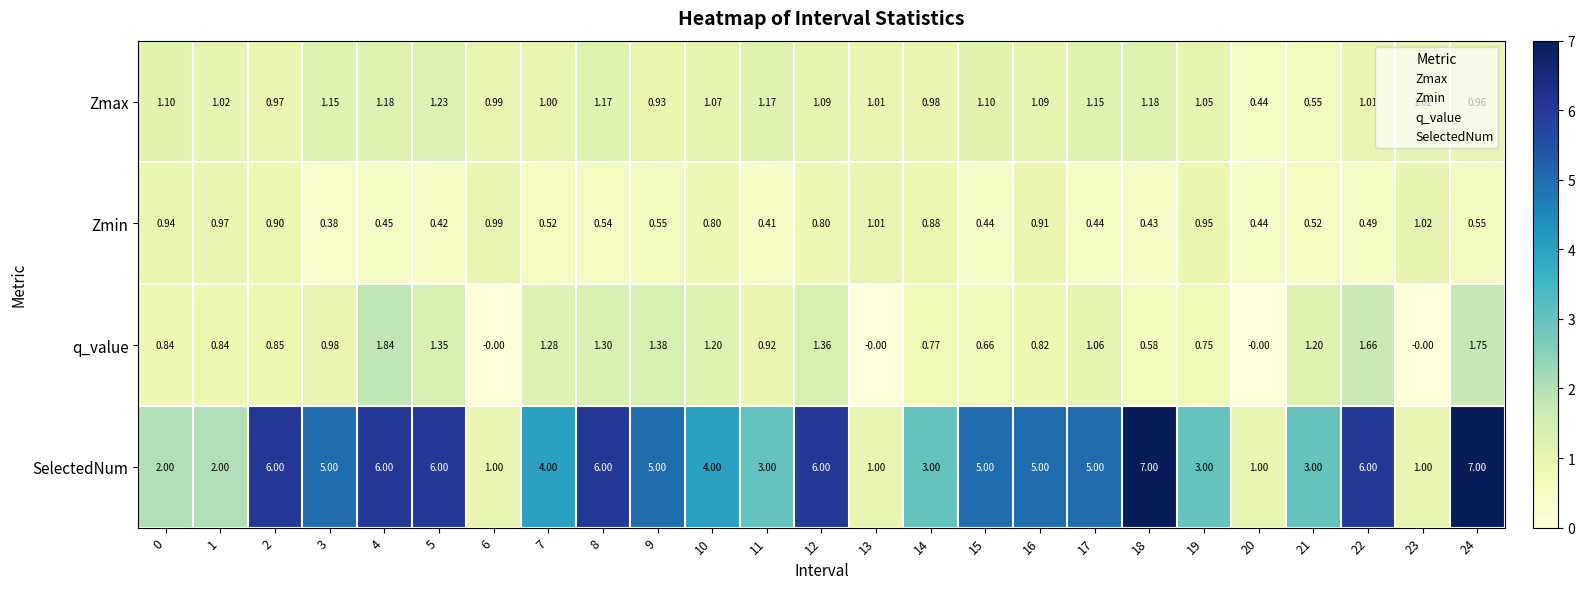

Which series changed the most between 12 and 14?

SelectedNum